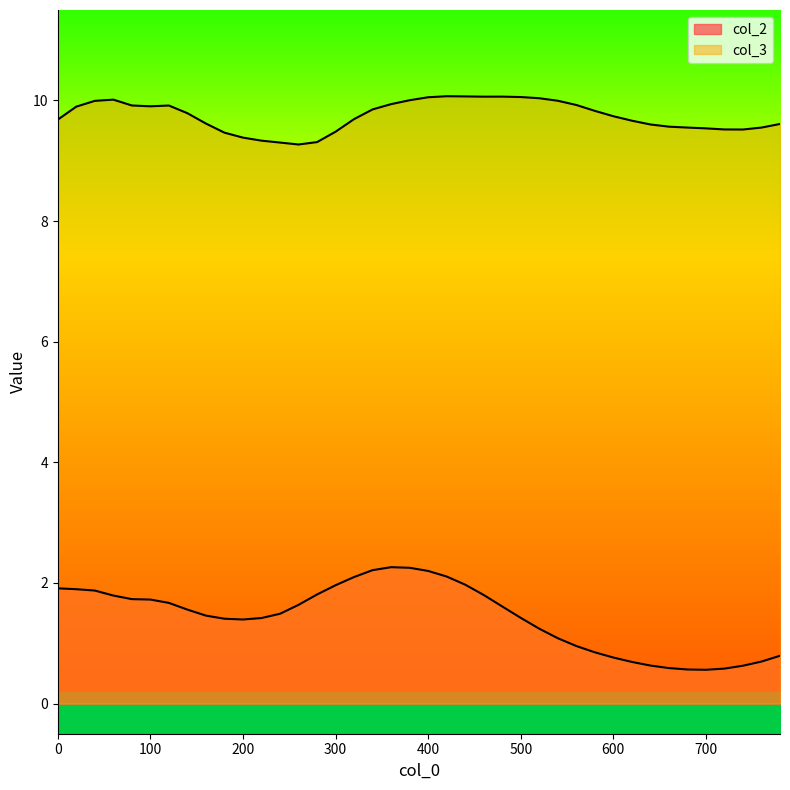

Count the number of data series in this chart.

2